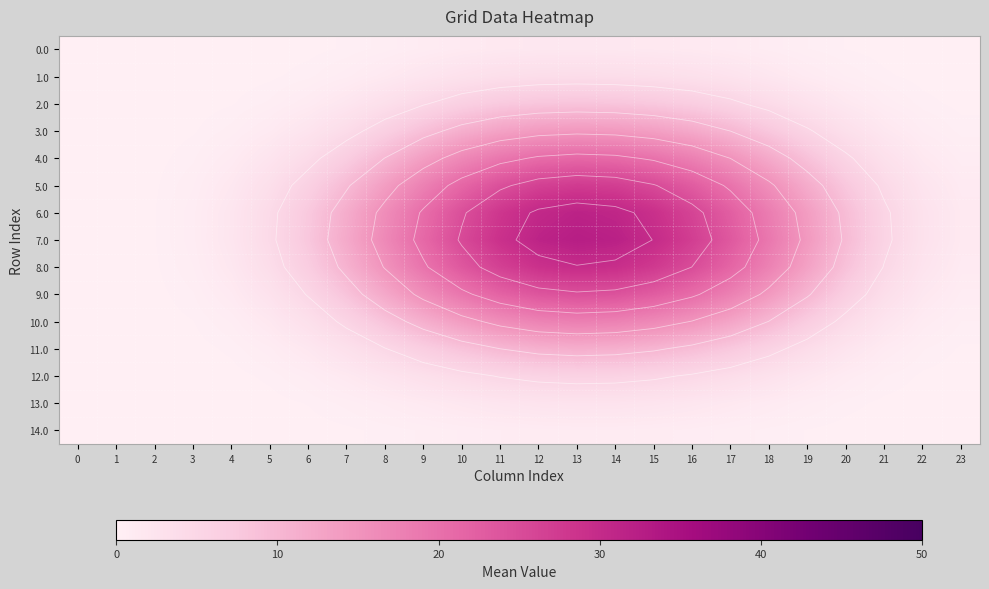

At how many categories does at least one series exceed 8?

14